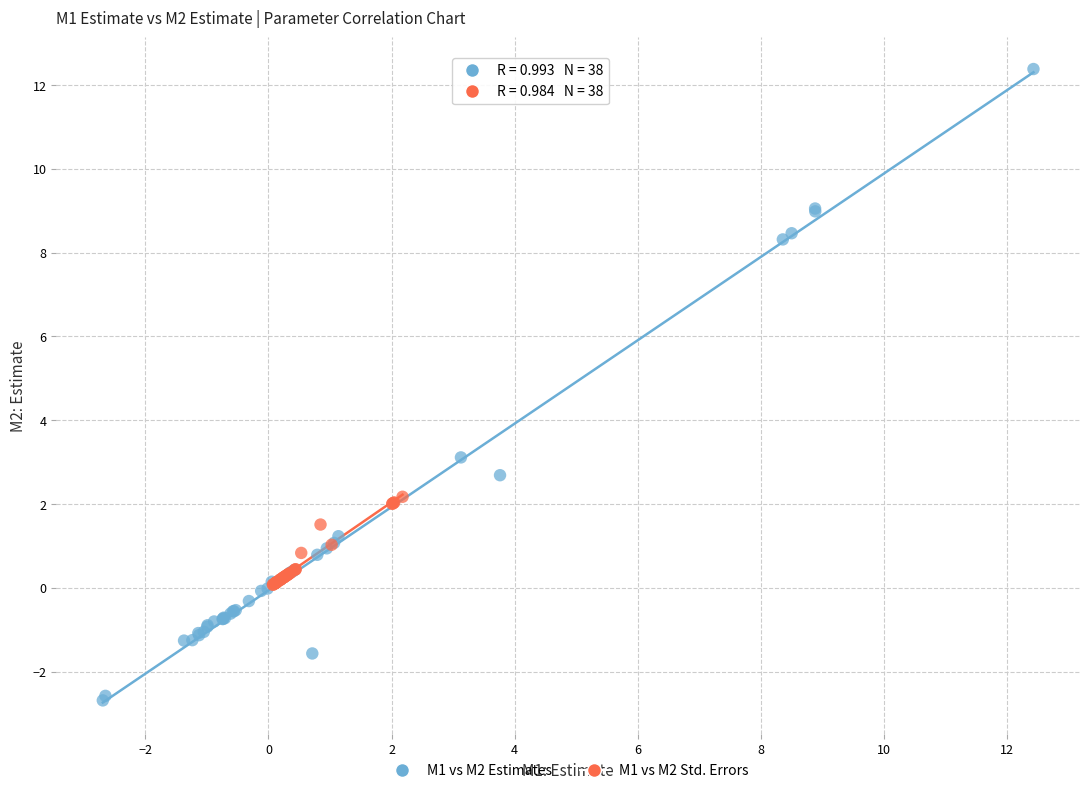

Which series contains the lowest Y value?

M1 vs M2 Estimates